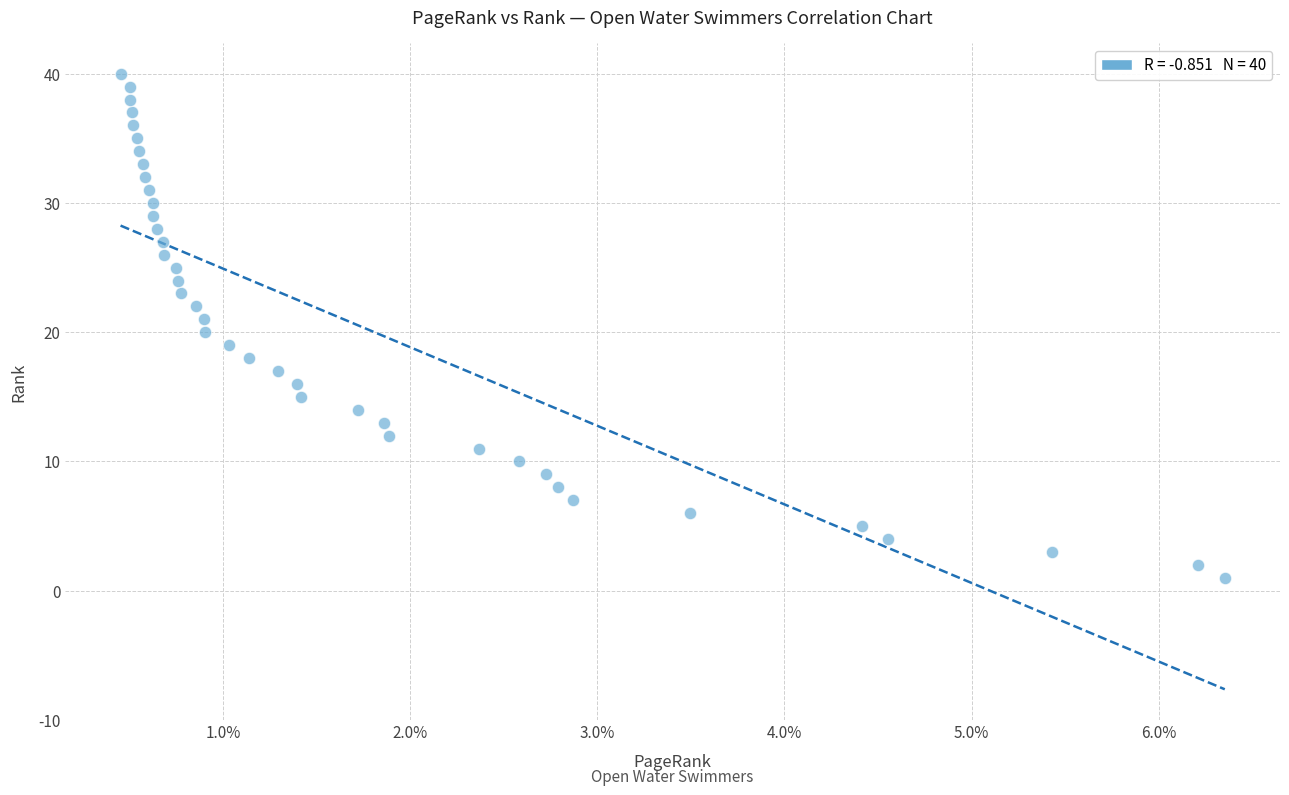

What is the range of Y values (max minus min)?

39